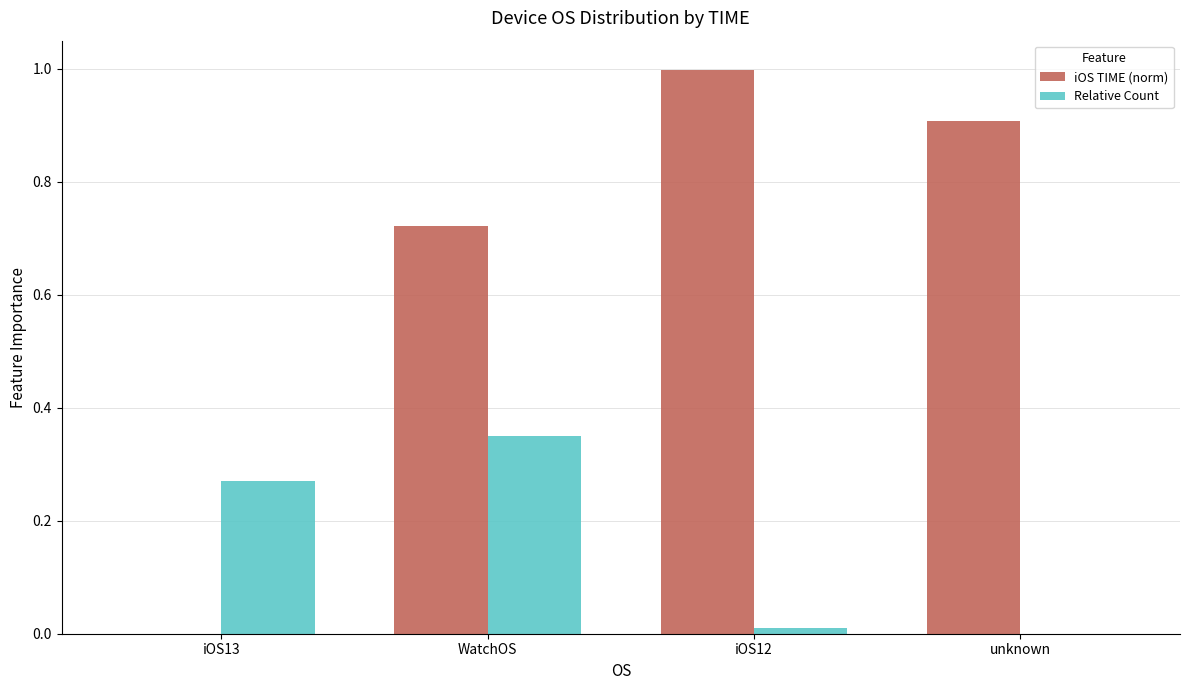

Which series has the largest total across all categories?

iOS TIME (norm)